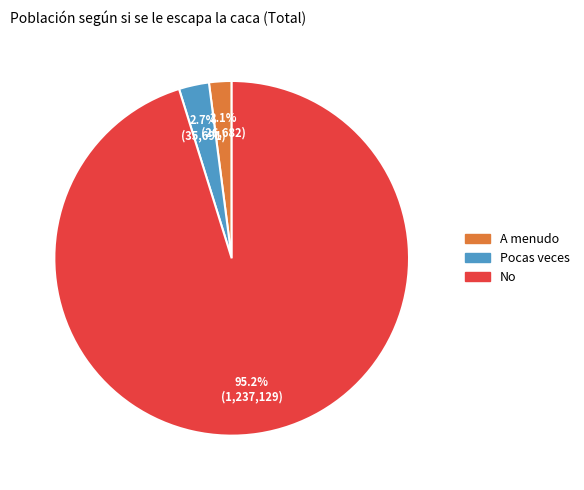

Which has a higher value, A menudo or No?

No